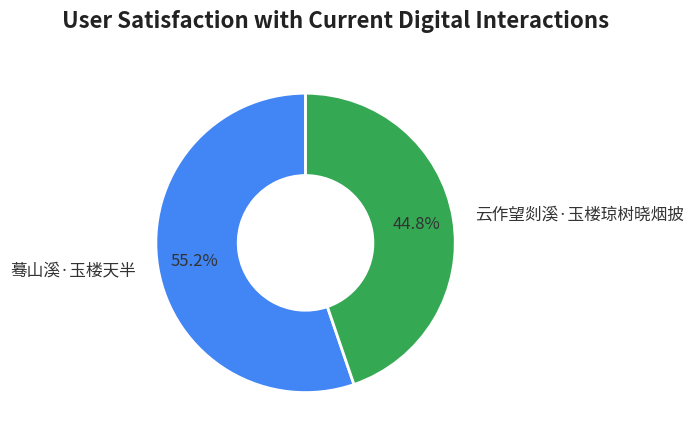

To the nearest percent, what is the average slice percentage?

50%